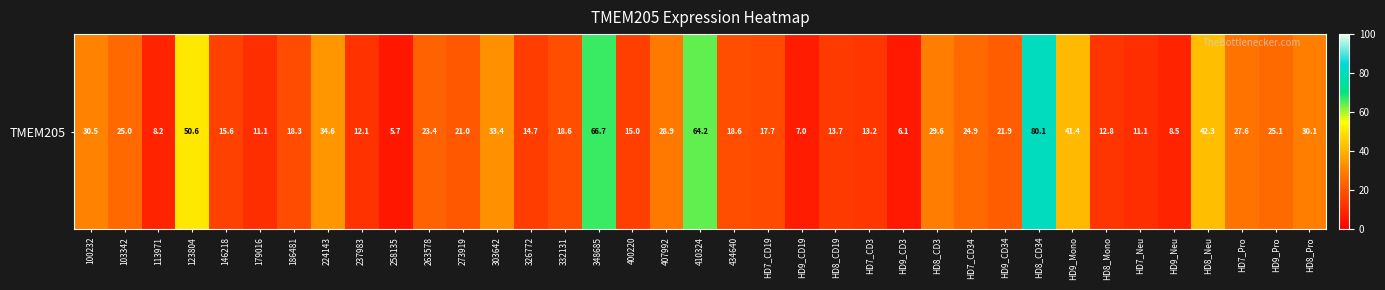

The value at HD7_CD19 is 6.5. True or false?

False